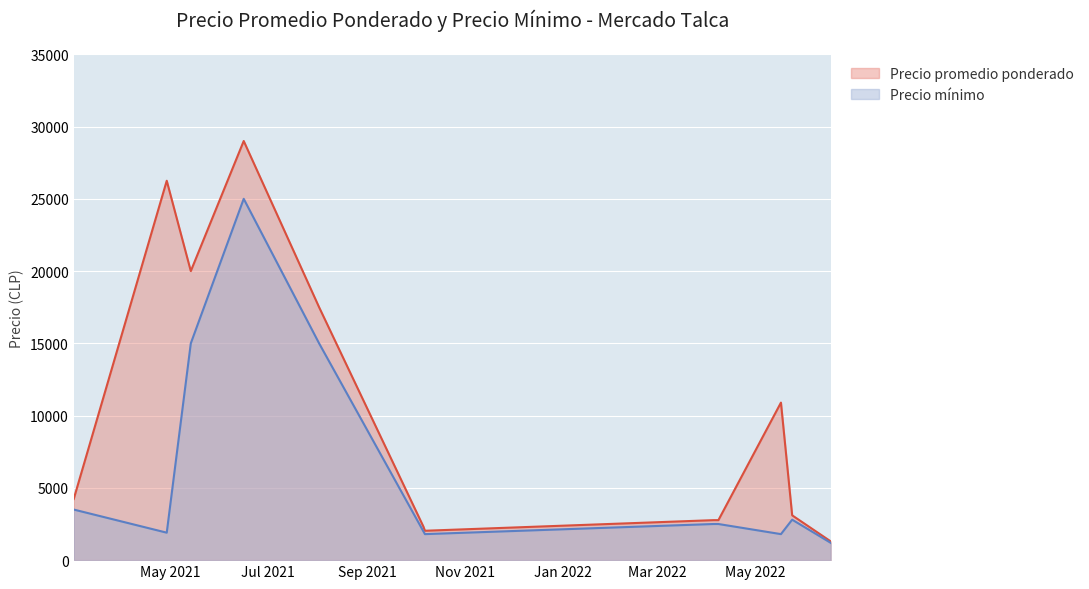

How many values in the Precio minimo series are below 2500?

5